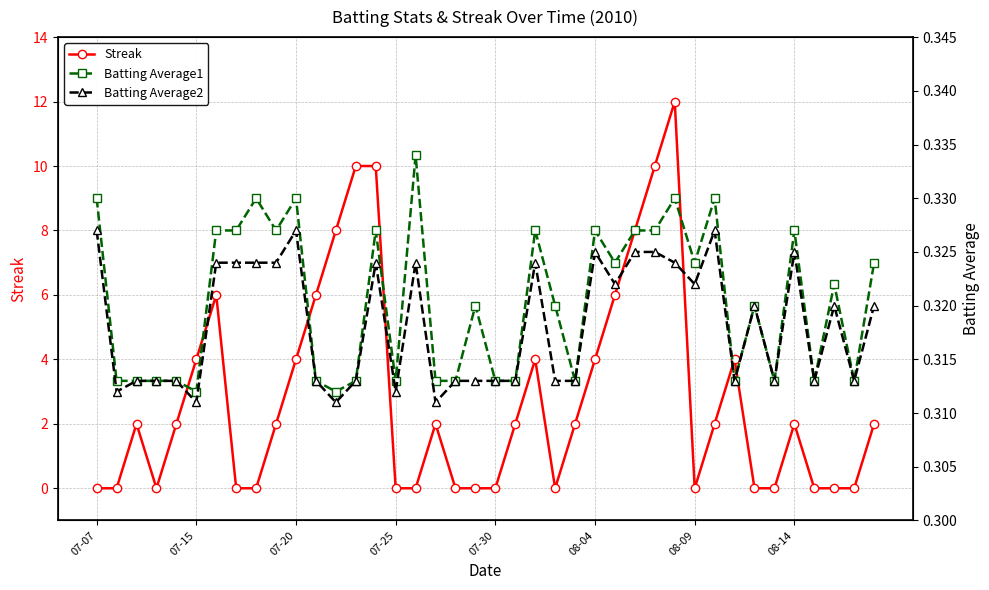

What is the maximum value for Batting Average1?

0.3